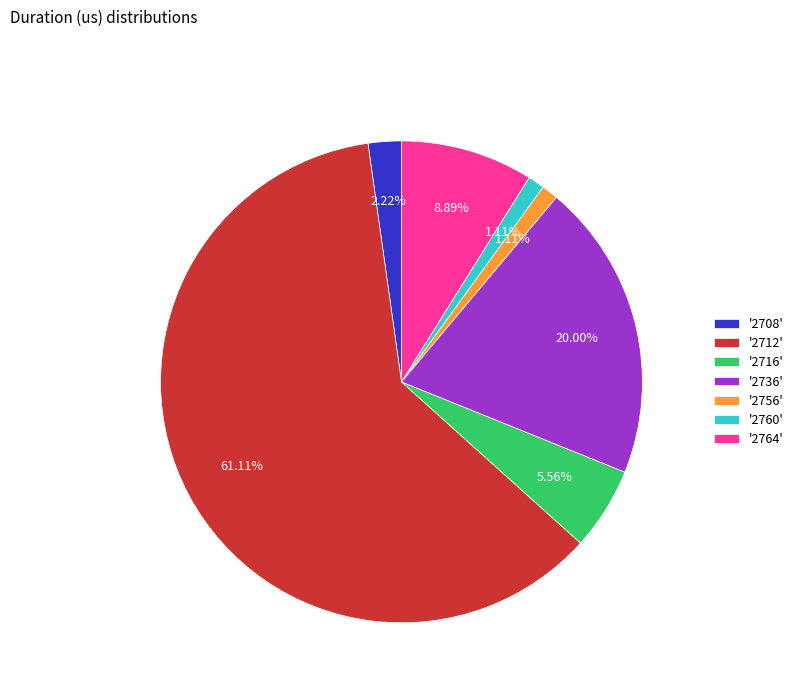

Does any single category account for the majority?

Yes